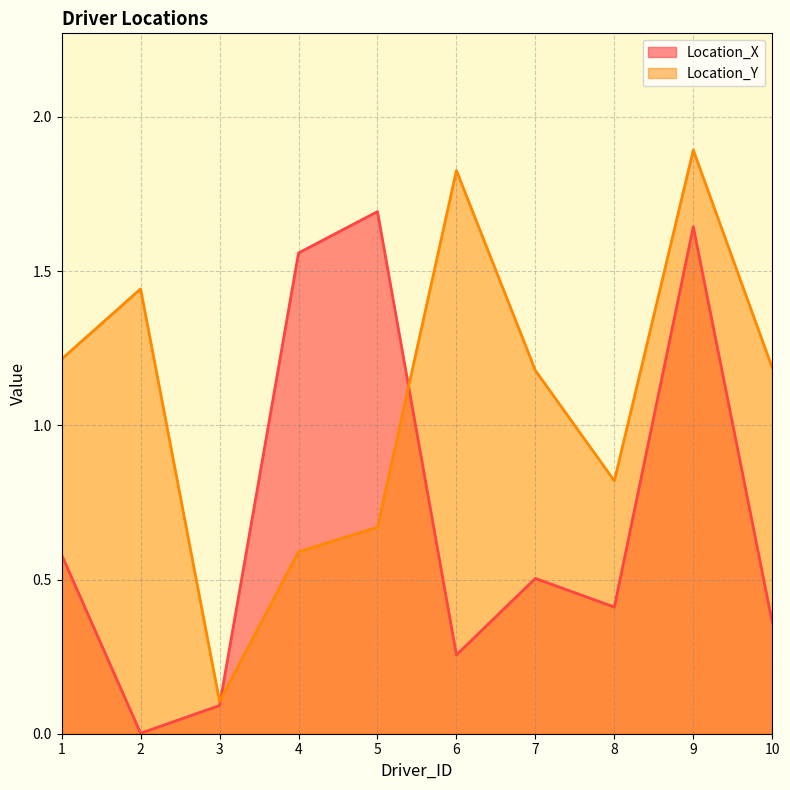

Where is the first local minimum for Location_Y?

3